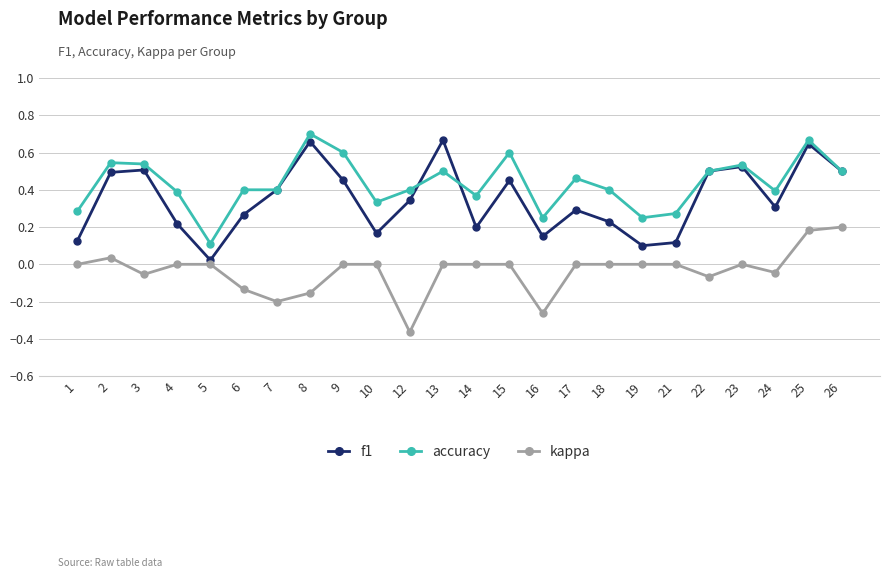

True or false: accuracy and kappa intersect in this chart.

False